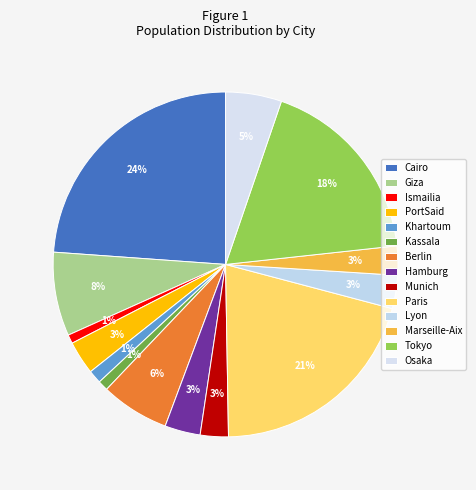

Do Osaka and Lyon together represent more than half of the pie?

No